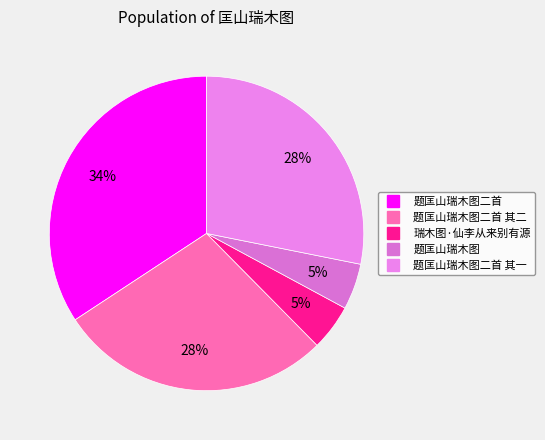

How many segments does this pie chart have?

5